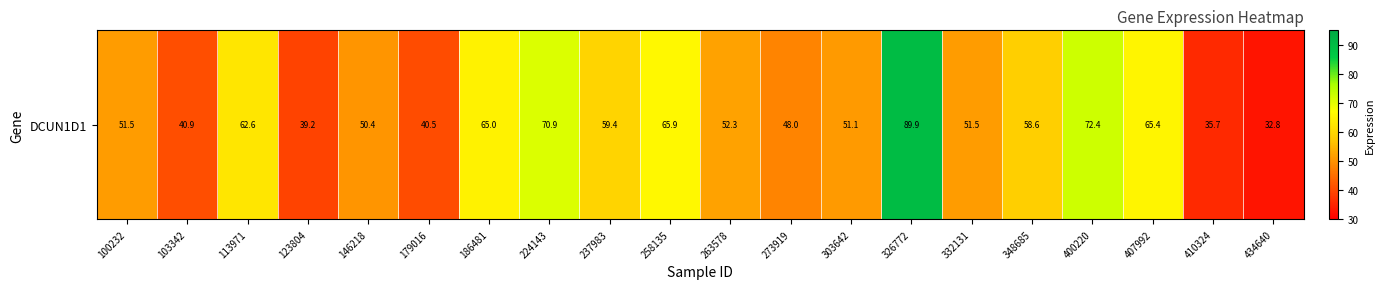

What is the sum of all values?

1103.9